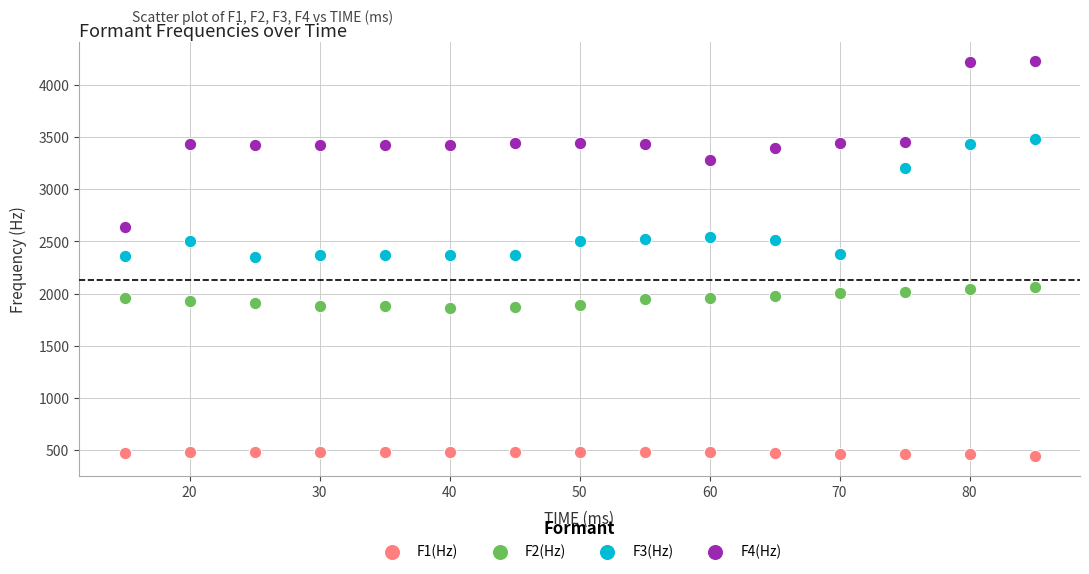

Which series contains the highest Y value?

F4(Hz)